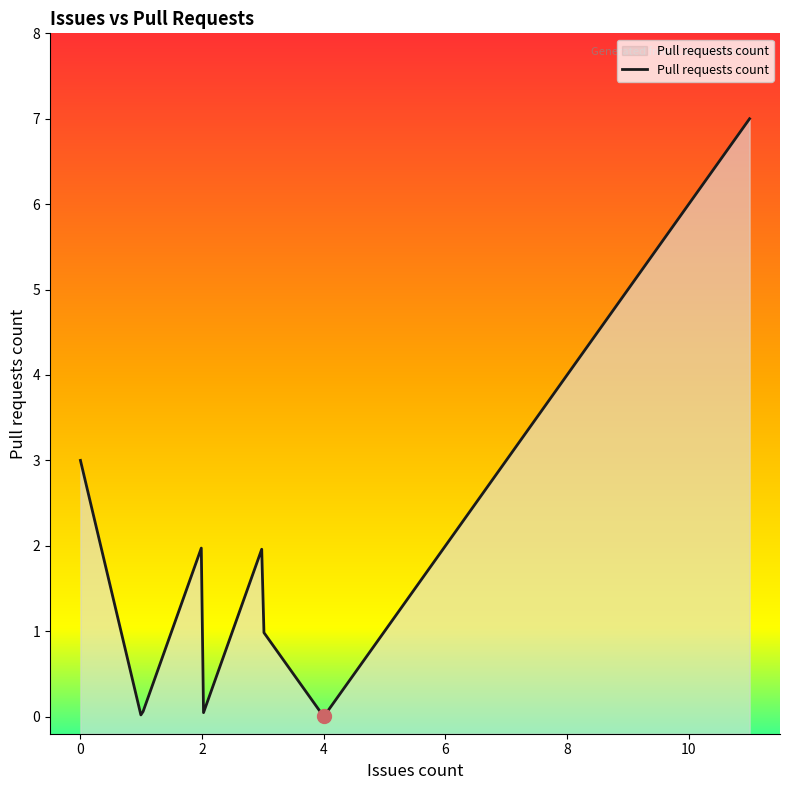

True or false: there are more than 0 points higher than both neighbors.

True